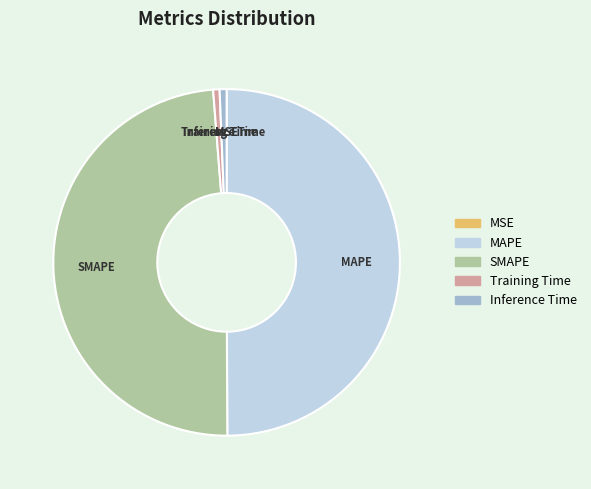

True or false: SMAPE accounts for 59% of the total.

False